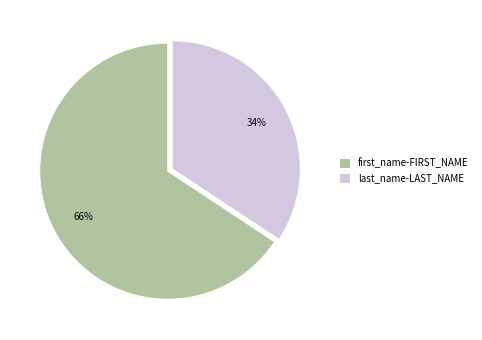

How many segments does this pie chart have?

2